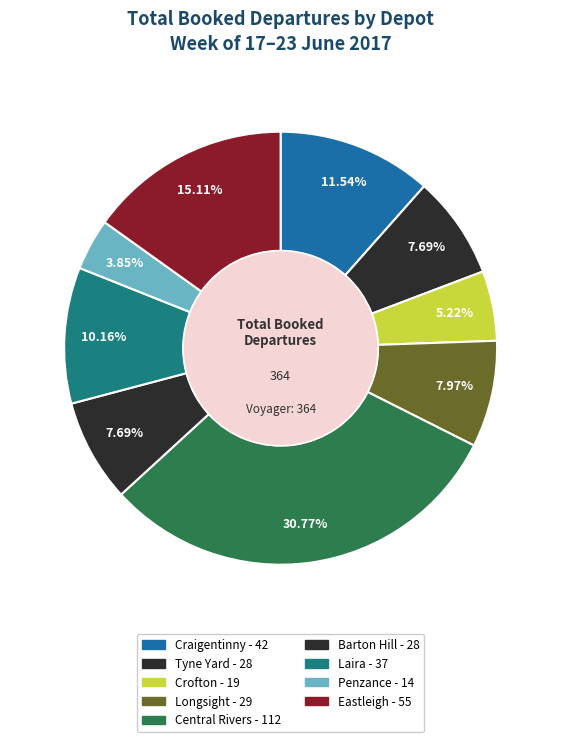

To the nearest percent, what is the difference between the largest and smallest slice percentages?

27%